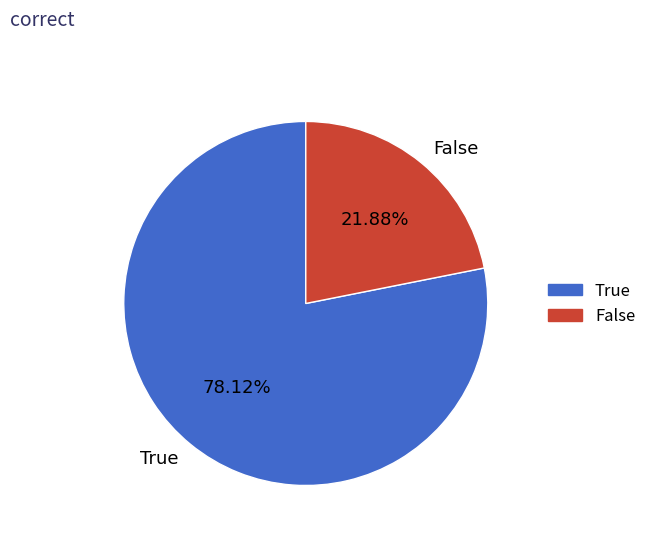

Which has a higher value, False or True?

True